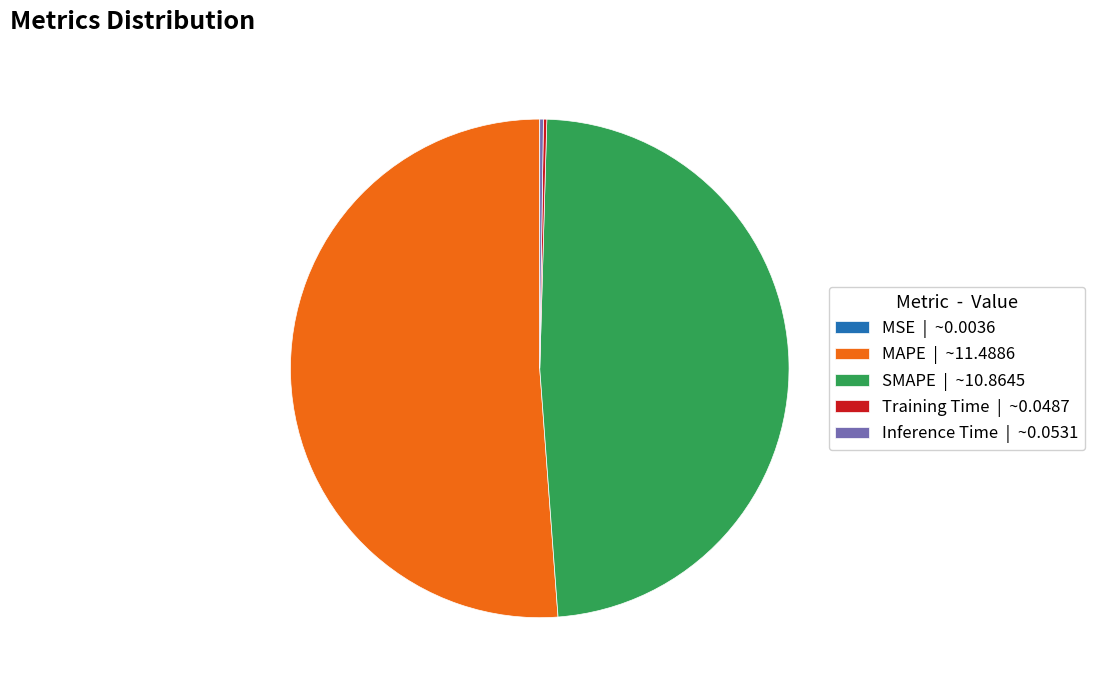

The MAPE | ~11.4886 slice represents 61% of the pie. True or false?

False